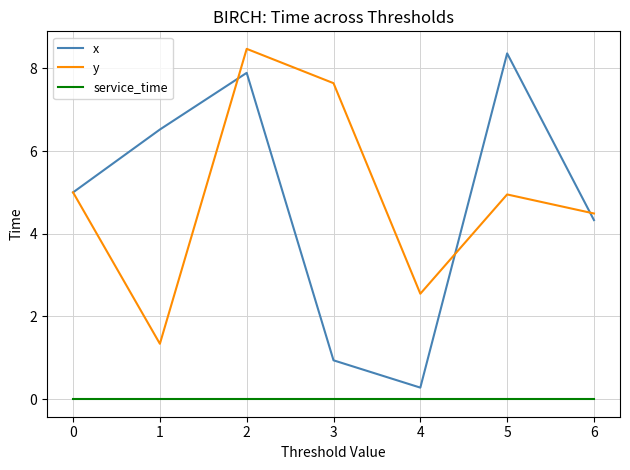

At which category does x reach its first local valley?

4